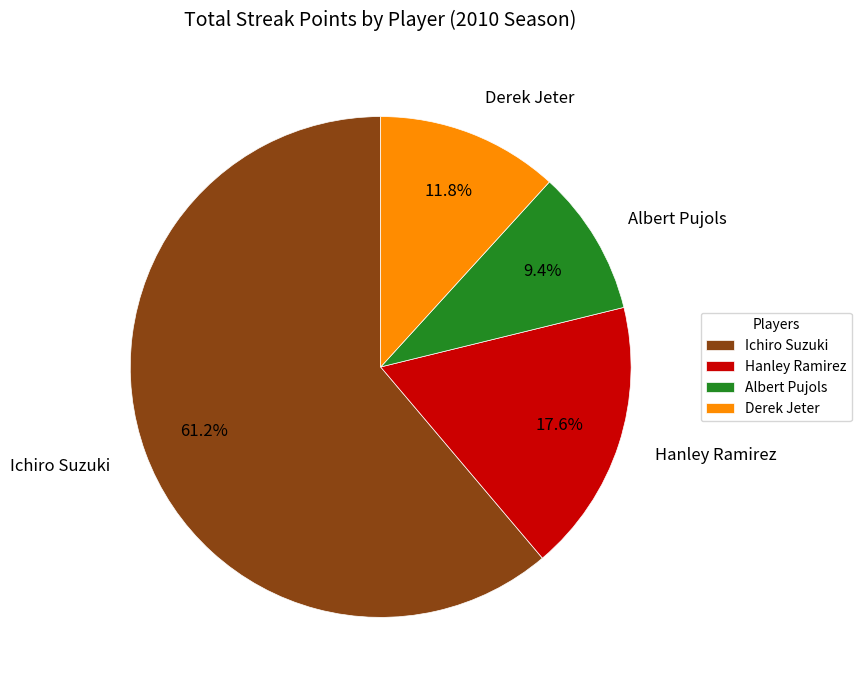

Is it true that Derek Jeter is 1% of the pie?

False